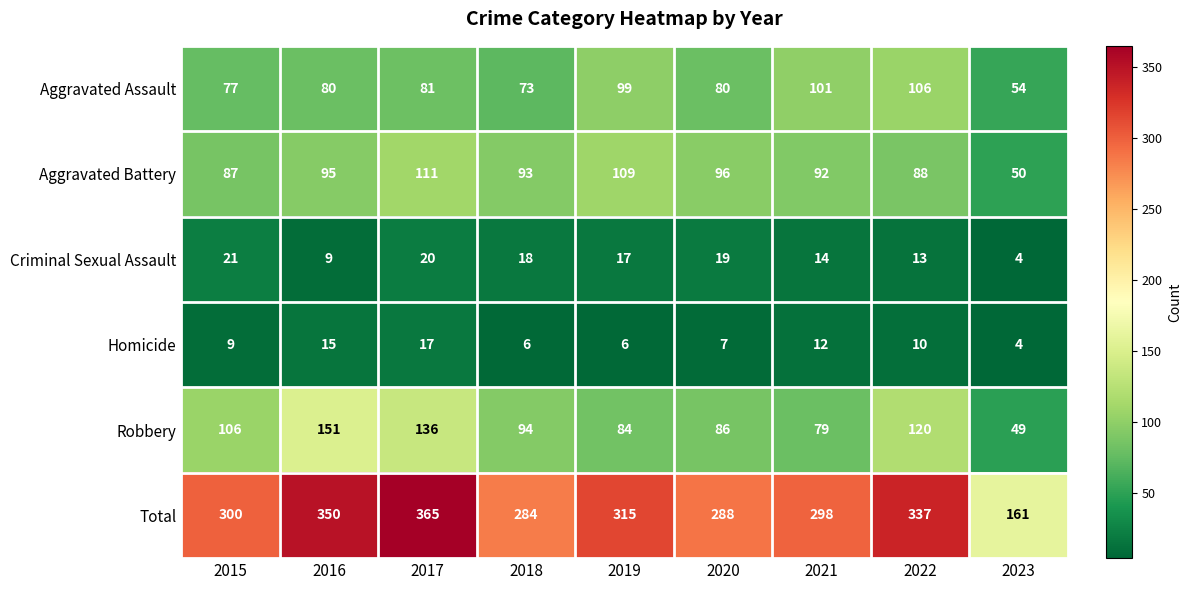

Which series changed the most between 2015 and 2022?

Total